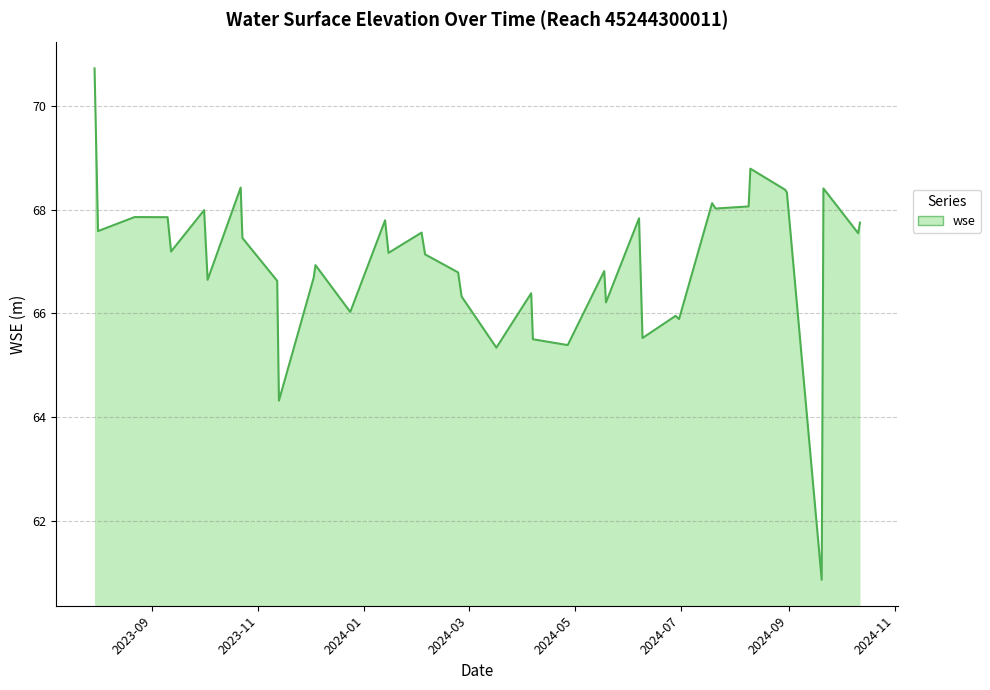

What is the difference between the maximum and minimum values?

9.9